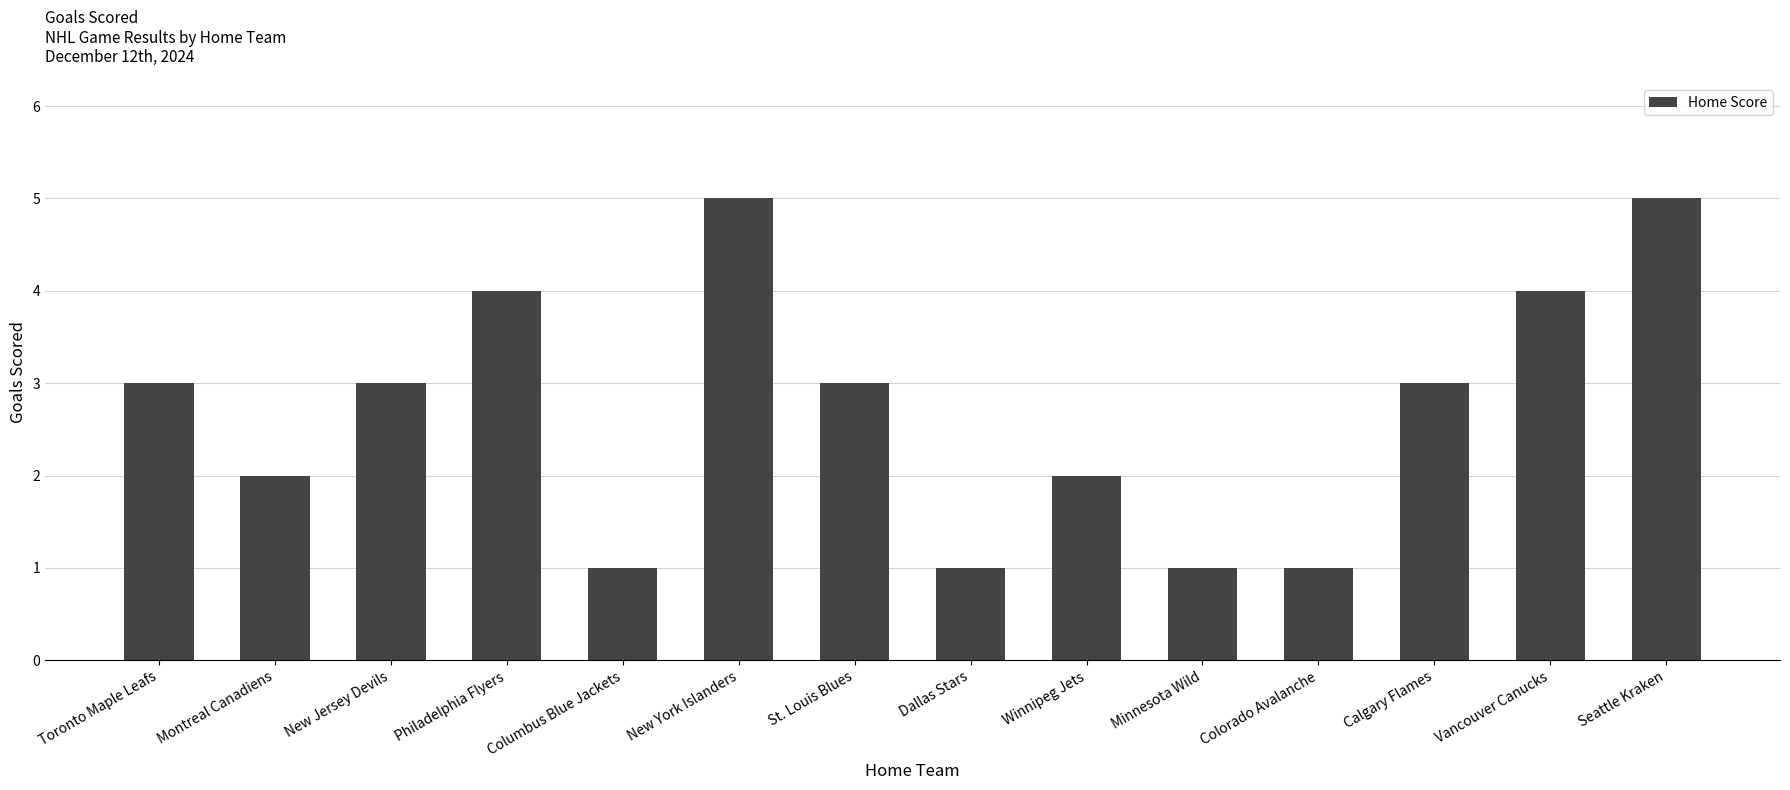

Reading right to left, list all the values displayed in this chart.

5	4	3	1	1	2	1	3	5	1	4	3	2	3